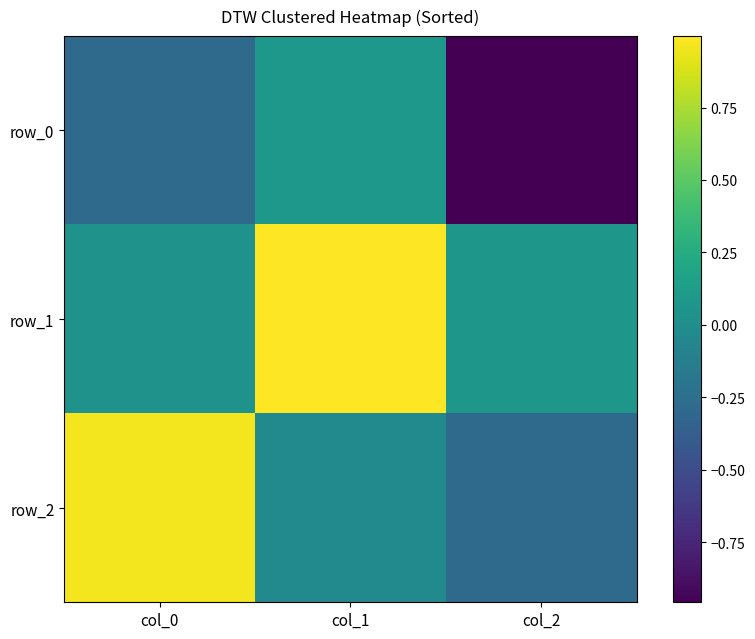

Rank the categories by row_0 value from highest to lowest.

col_1, col_0, col_2